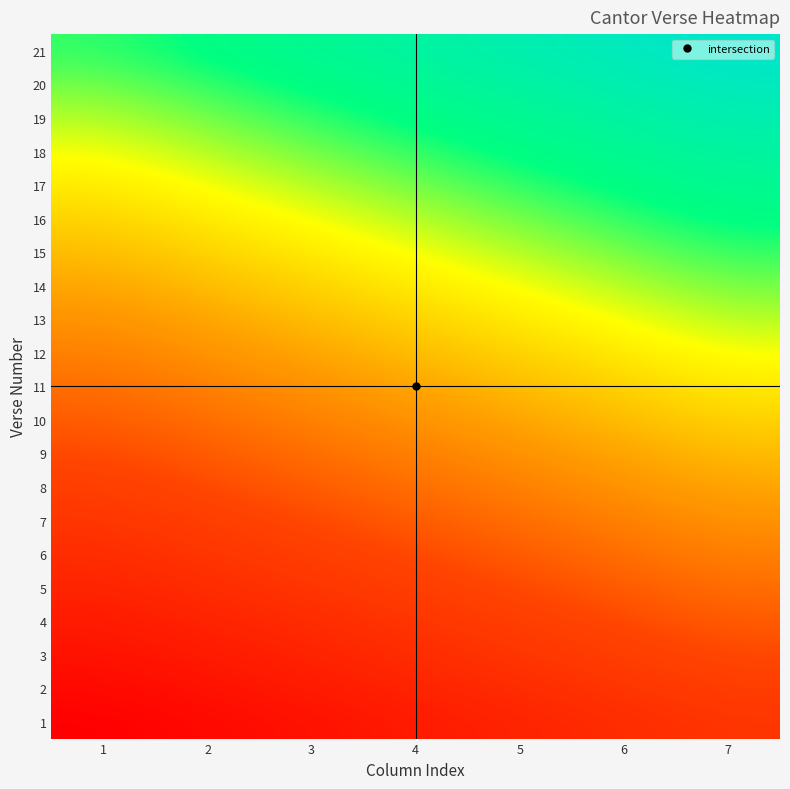

Reading left to right, list all the values displayed in this chart.

1: 1=1	2=2	3=3	4=4	5=5	6=6	7=7
2: 1=2	2=3	3=4	4=5	5=6	6=7	7=8
3: 1=3	2=4	3=5	4=6	5=7	6=8	7=9
4: 1=4	2=5	3=6	4=7	5=8	6=9	7=10
5: 1=5	2=6	3=7	4=8	5=9	6=10	7=11
6: 1=6	2=7	3=8	4=9	5=10	6=11	7=12
7: 1=7	2=8	3=9	4=10	5=11	6=12	7=13
8: 1=8	2=9	3=10	4=11	5=12	6=13	7=14
9: 1=9	2=10	3=11	4=12	5=13	6=14	7=15
10: 1=10	2=11	3=12	4=13	5=14	6=15	7=16
11: 1=11	2=12	3=13	4=14	5=15	6=16	7=17
12: 1=12	2=13	3=14	4=15	5=16	6=17	7=18
13: 1=13	2=14	3=15	4=16	5=17	6=18	7=19
14: 1=14	2=15	3=16	4=17	5=18	6=19	7=20
15: 1=15	2=16	3=17	4=18	5=19	6=20	7=21
16: 1=16	2=17	3=18	4=19	5=20	6=21	7=22
17: 1=17	2=18	3=19	4=20	5=21	6=22	7=23
18: 1=18	2=19	3=20	4=21	5=22	6=23	7=24
19: 1=19	2=20	3=21	4=22	5=23	6=24	7=25
20: 1=20	2=21	3=22	4=23	5=24	6=25	7=26
21: 1=21	2=22	3=23	4=24	5=25	6=26	7=27